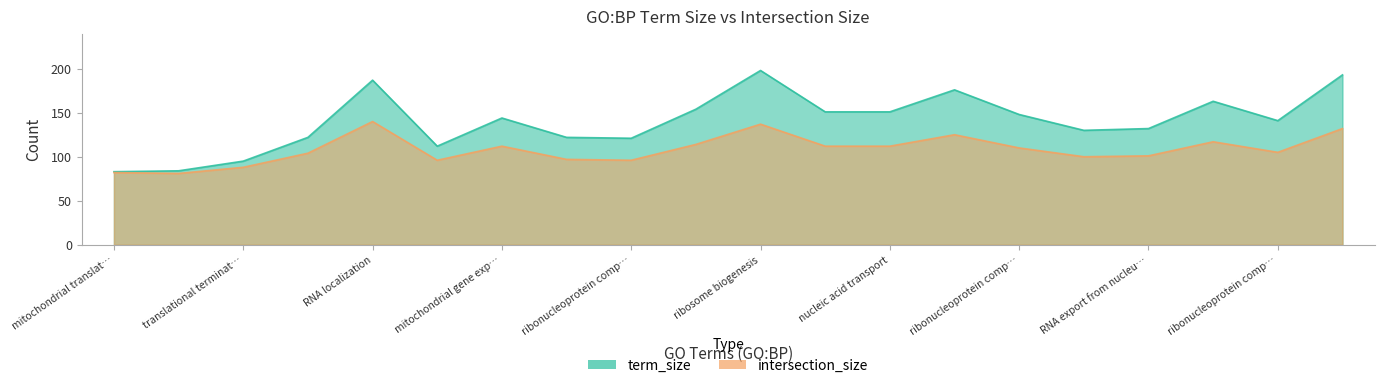

What is the difference between the second highest and minimum values in the term_size series?

110